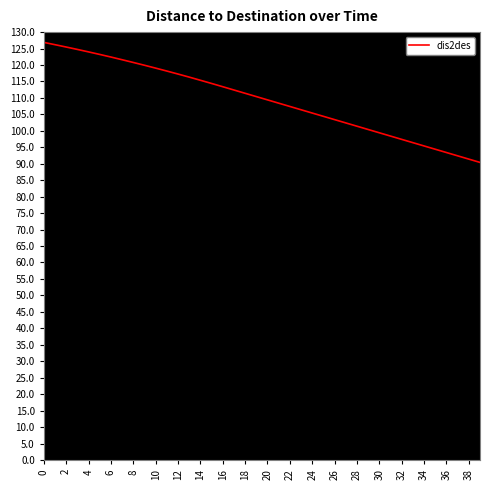

What is the minimum value shown in the chart?

90.4